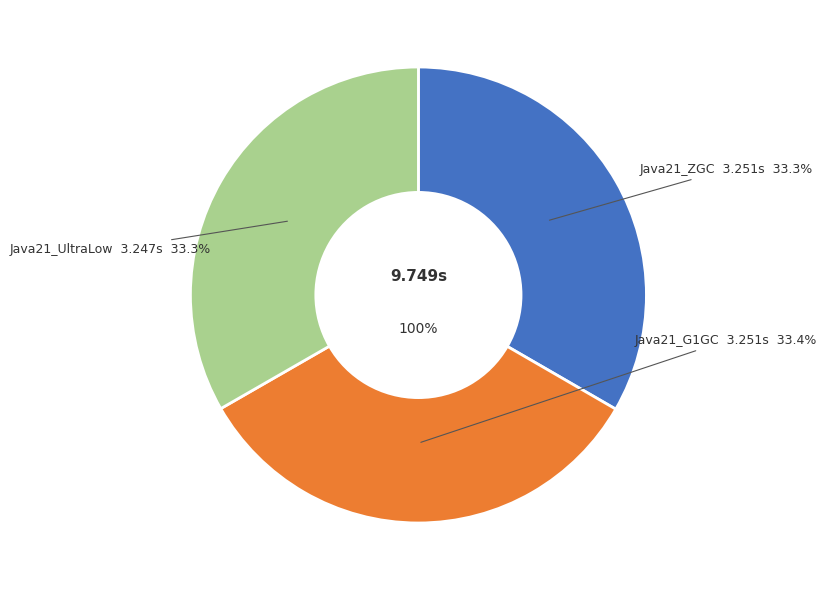

How many segments does this pie chart have?

3